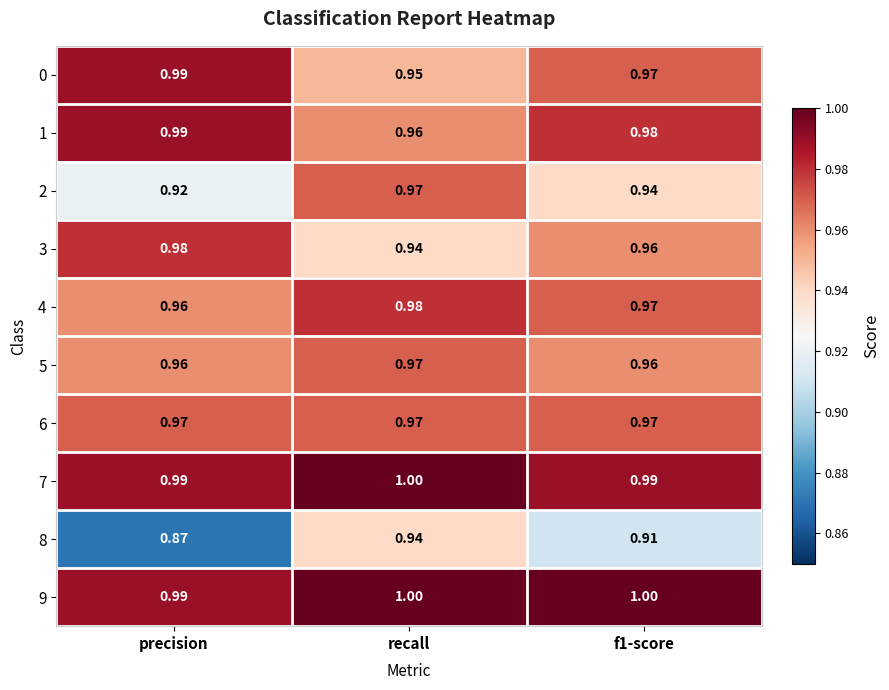

Which series has the widest spread of values?

8